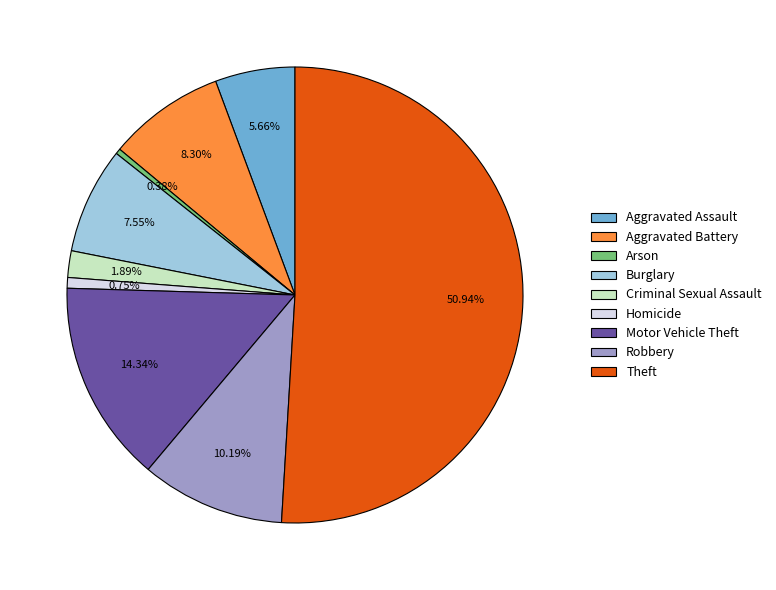

Does Homicide account for over 50% of the chart?

No